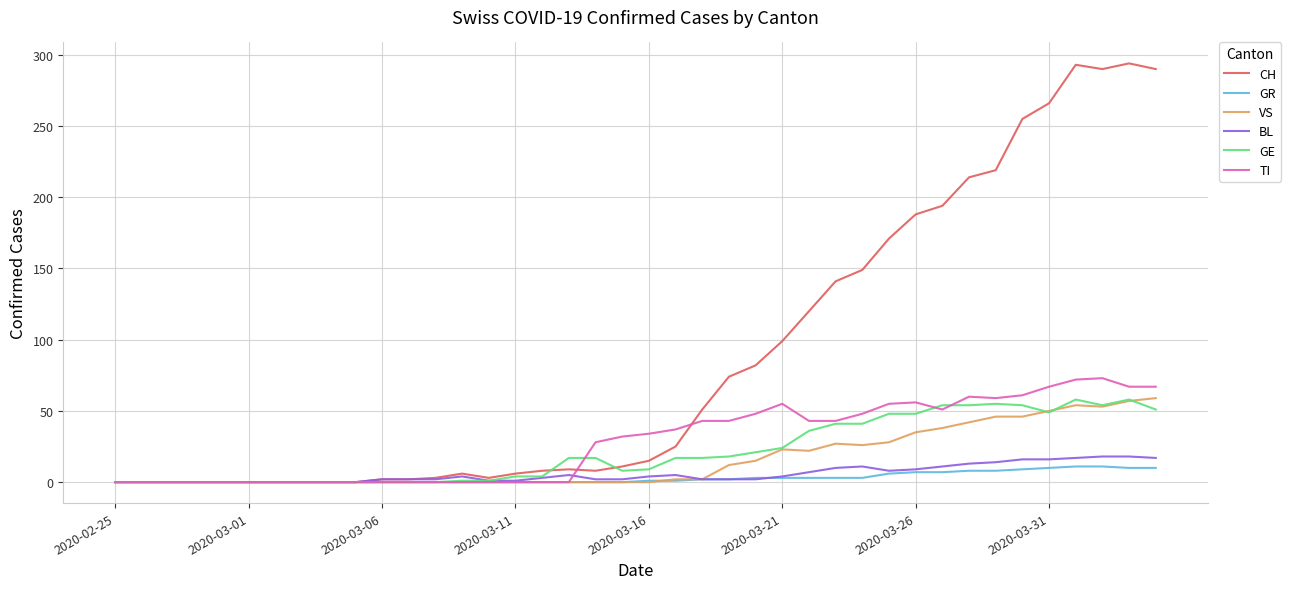

Which series has the widest spread of values?

CH